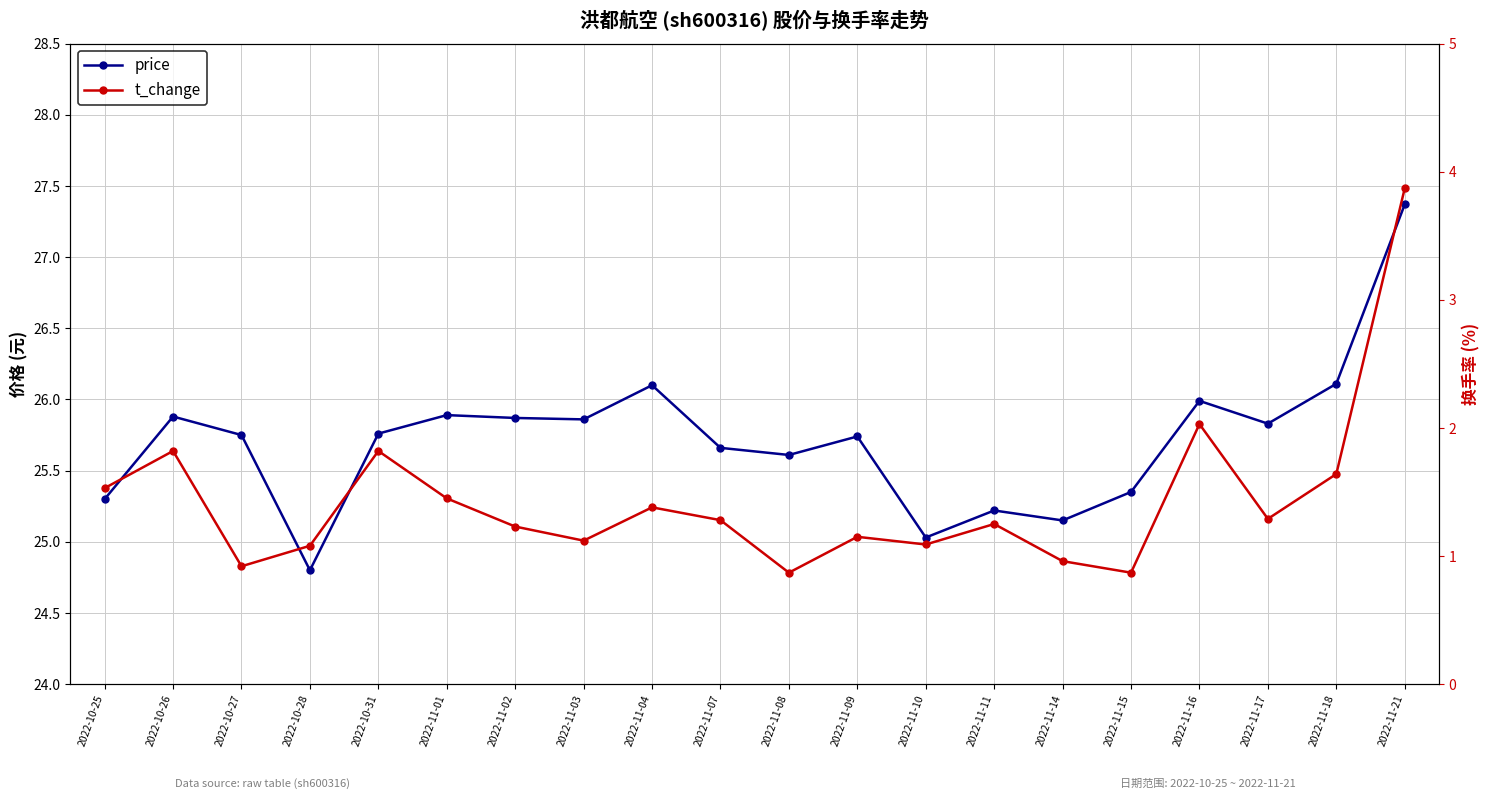

Reading left to right, transcribe all the data shown in this chart.

price: 25.3	25.9	25.8	24.8	25.8	25.9	25.9	25.9	26.1	25.7	25.6	25.7	25.0	25.2	25.1	25.4	26.0	25.8	26.1	27.4
t_change: 1.5	1.8	0.9	1.1	1.8	1.4	1.2	1.1	1.4	1.3	0.9	1.1	1.1	1.2	1.0	0.9	2.0	1.3	1.6	3.9